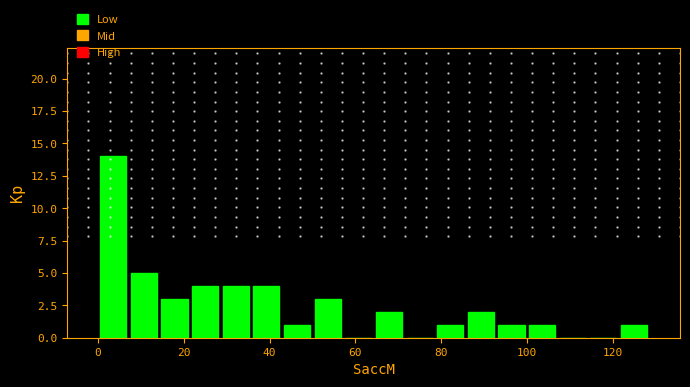

Around what value on the x-axis is the tallest bar? Give the approximate position of its centre, as read against the axis.

4